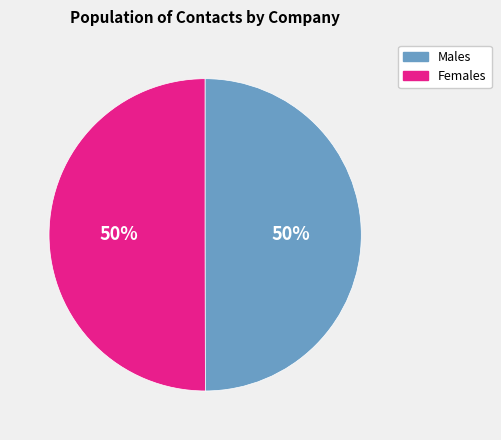

To the nearest percent, what is the average slice percentage?

50%